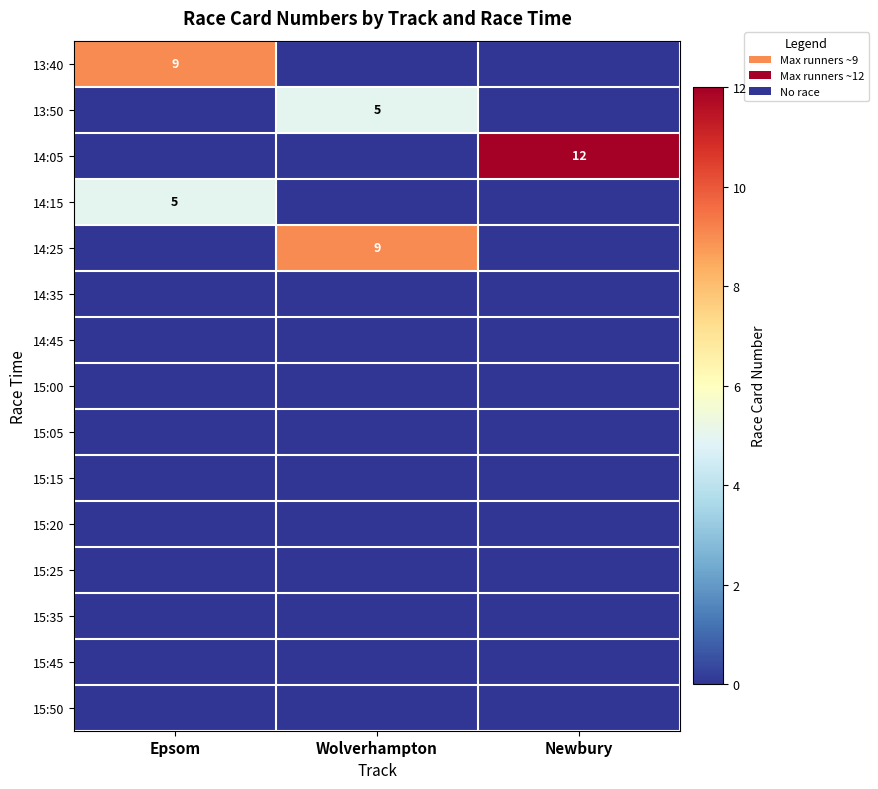

What is the maximum value shown in the chart?

12